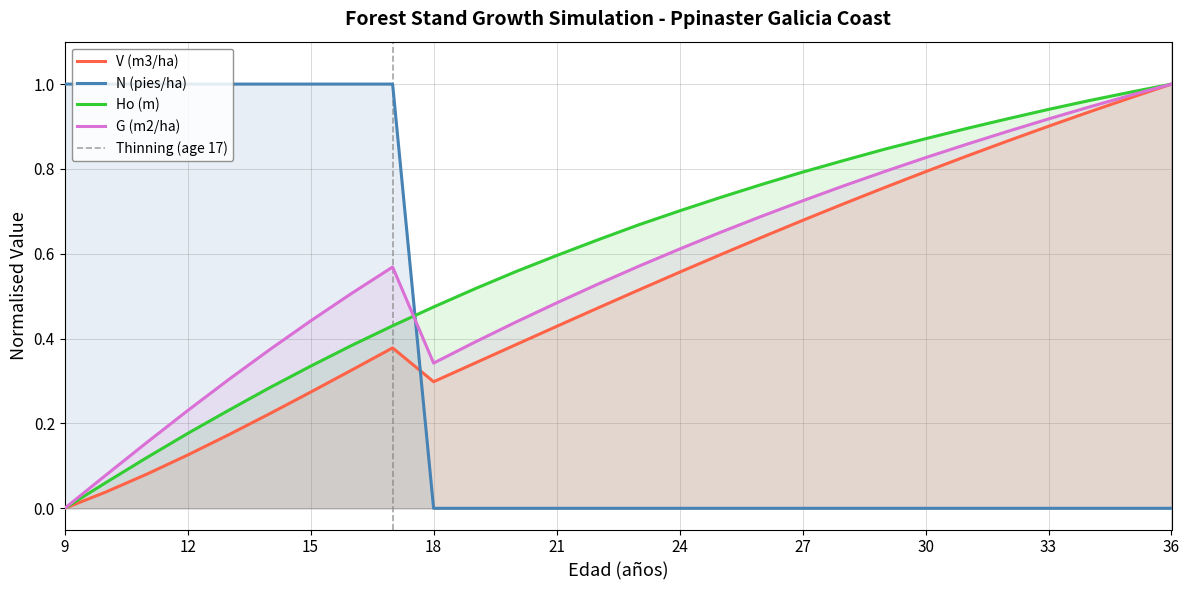

At which label does Ho (m) reach its peak?

36